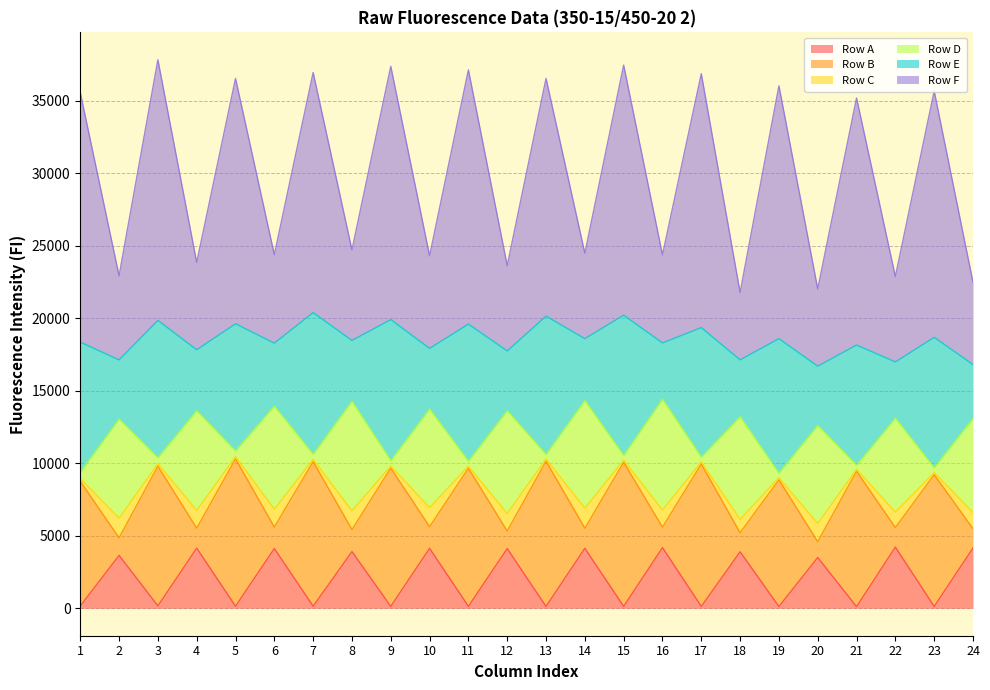

What is the minimum value shown in the chart?

115